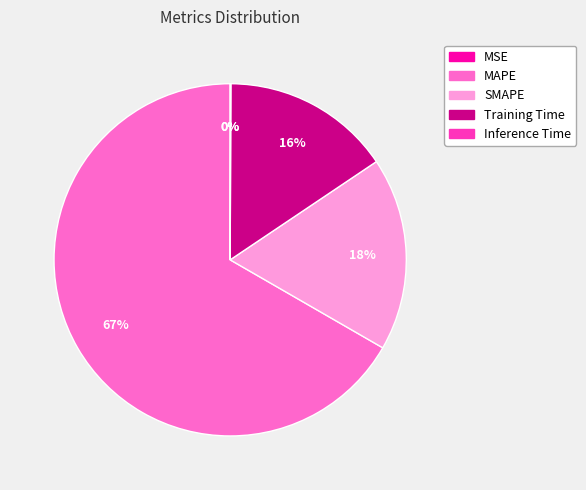

Is there a majority slice in this chart?

Yes